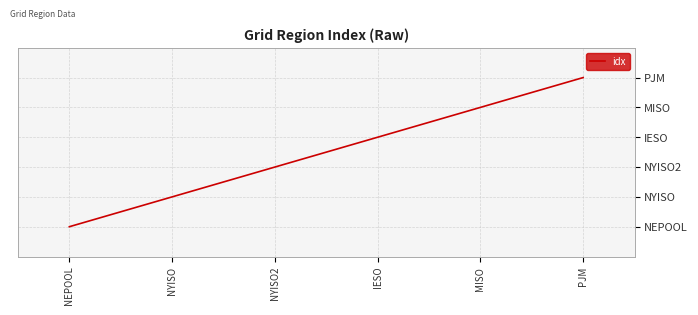

Does the chart display data point markers on the line(s)?

No